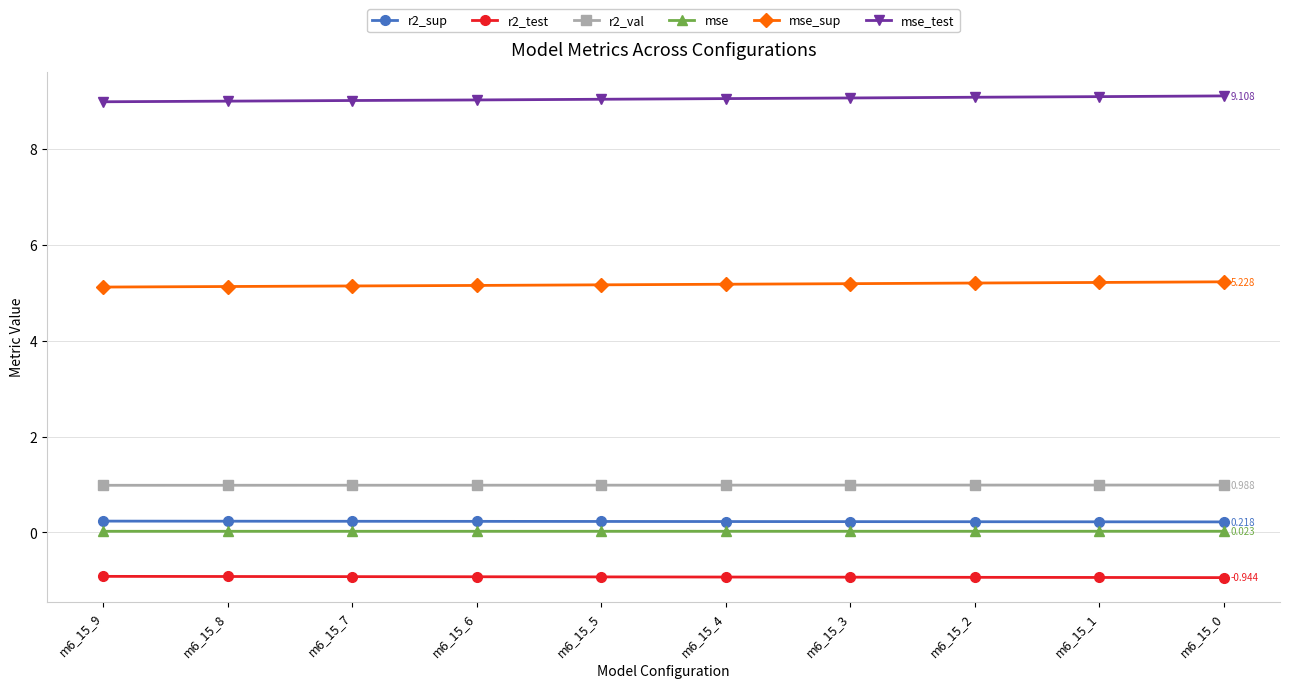

True or false: mse_test and r2_val intersect in this chart.

False